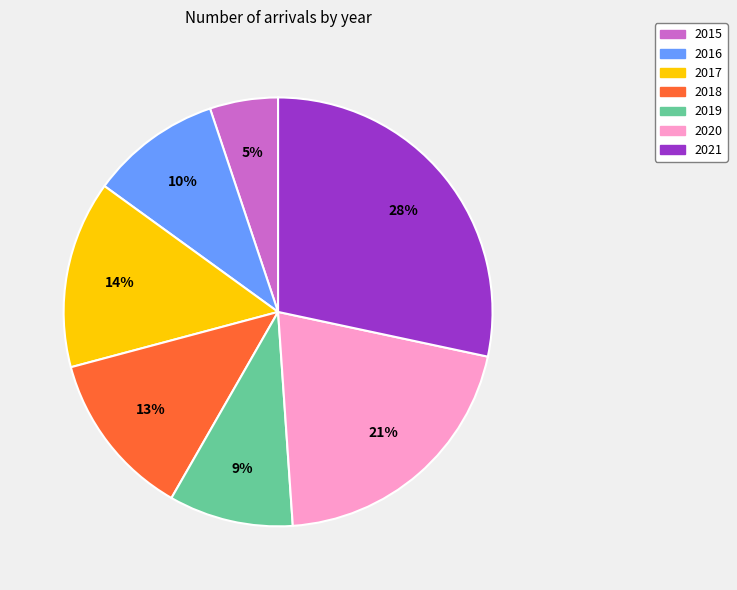

What percentage is the 2019 slice, to the nearest percent?

9%